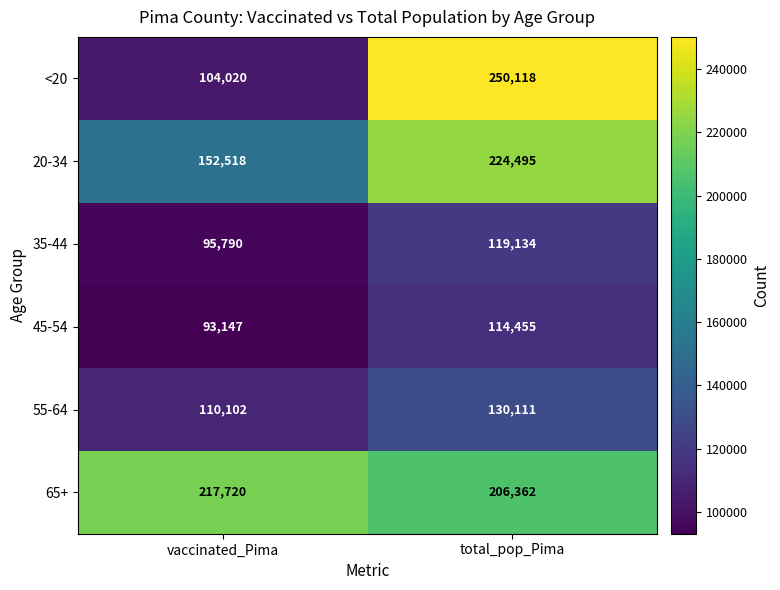

The value of <20 at total_pop_Pima is 250118. True or false?

True